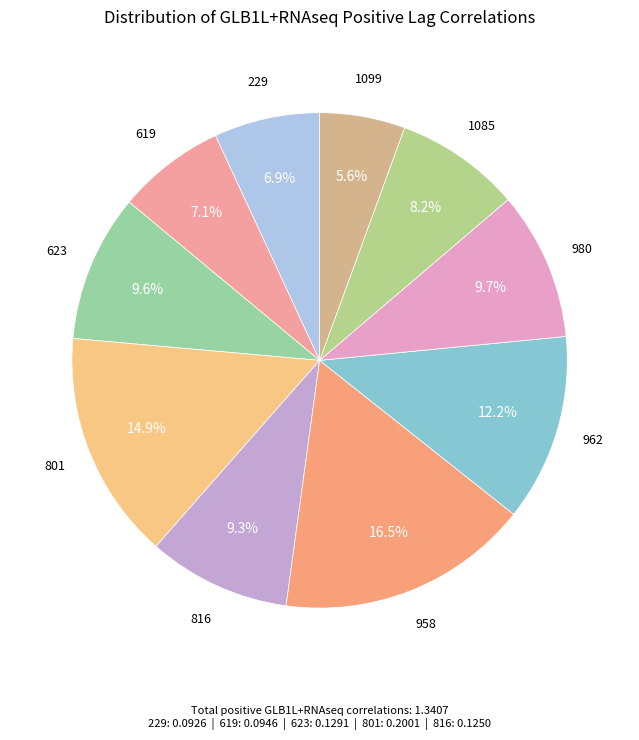

How many segments does this pie chart have?

10